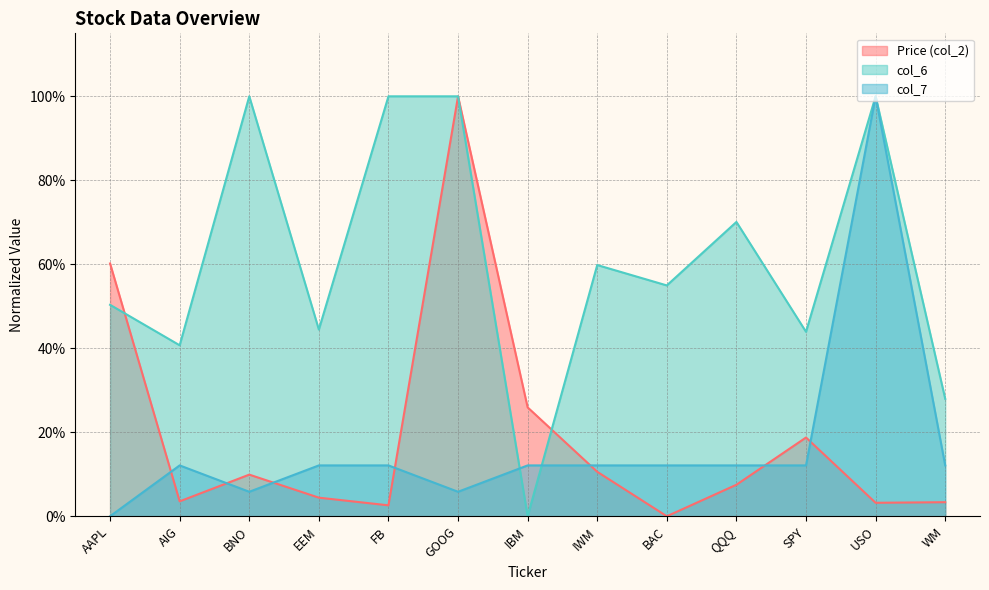

At which label is col_6 closest to 0?

IBM